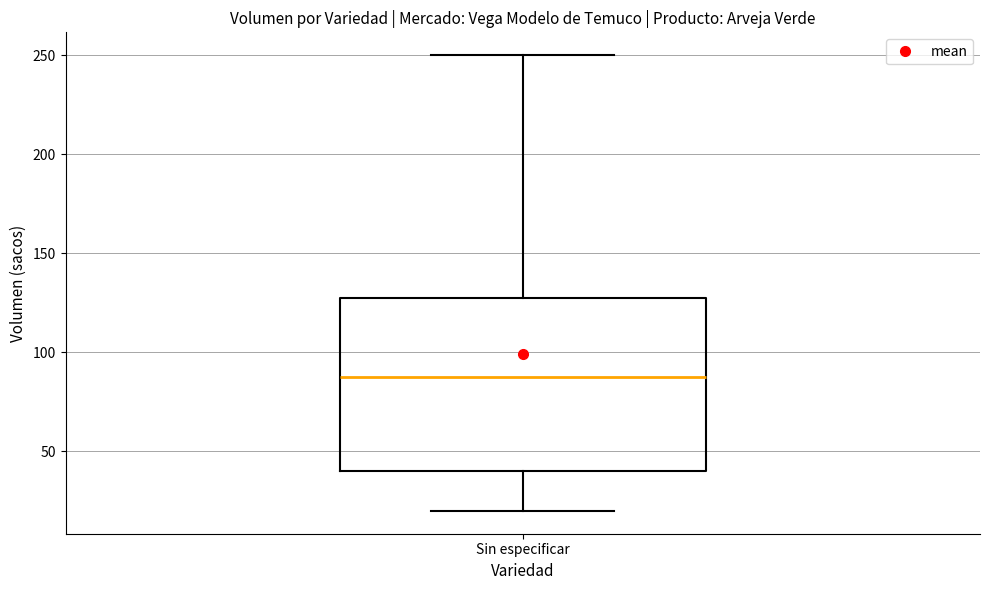

Transcribe this box plot: give where the median line is, the range the box spans, and where the two whiskers end, as read against the y-axis. The values are not printed on the chart, so give them approximately, as read against the axis.

median 90, box 40 to 130, whiskers 20 to 250